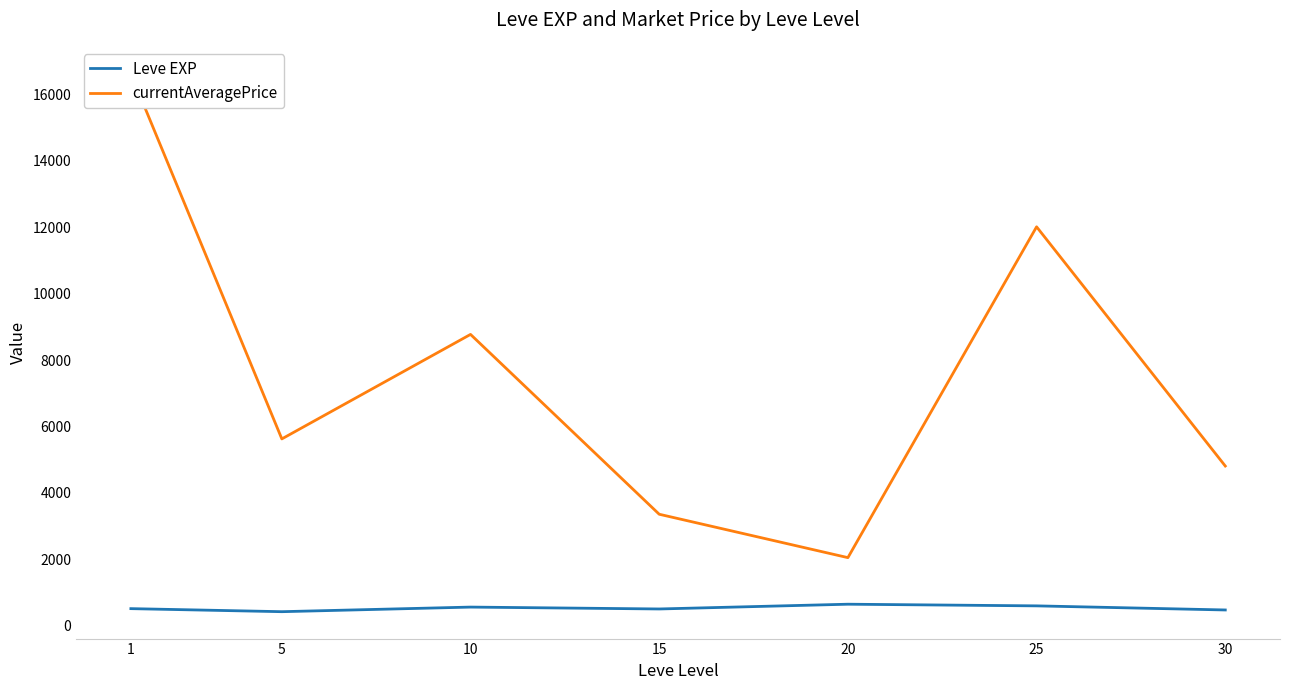

True or false: currentAveragePrice and Leve EXP cross at least once.

False